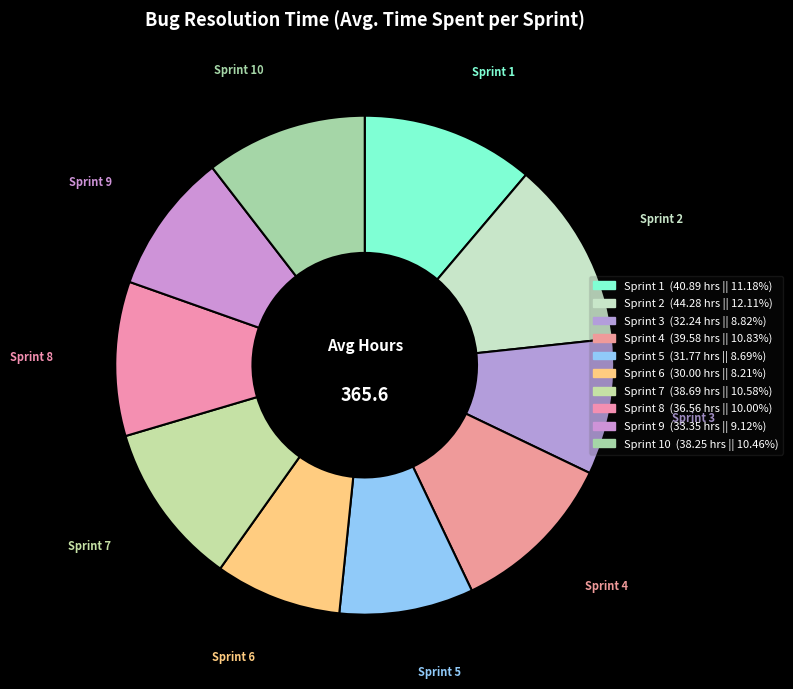

To the nearest percent, what is the difference between the largest and smallest slice percentages?

4%